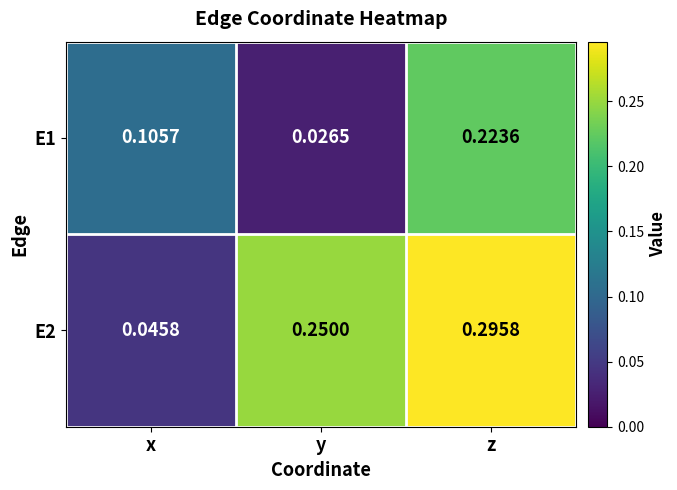

At z, list the series in order from largest to smallest.

E2, E1